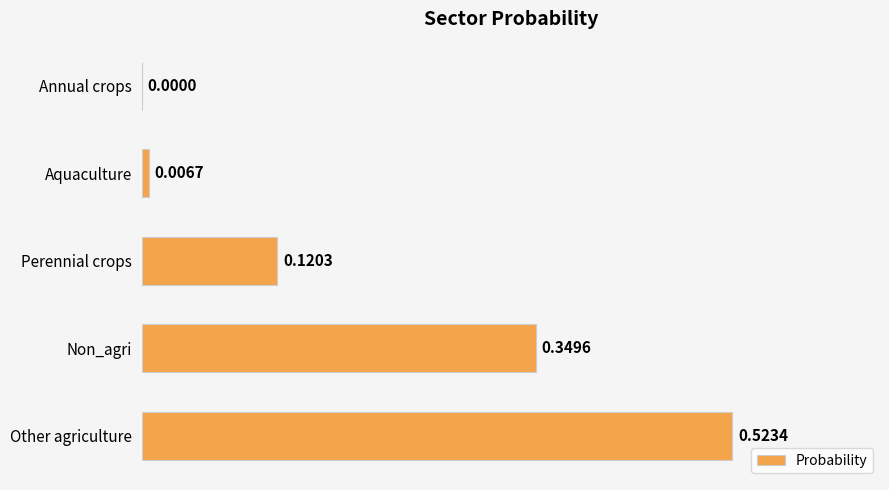

Which has a higher value, Annual crops or Aquaculture?

Aquaculture